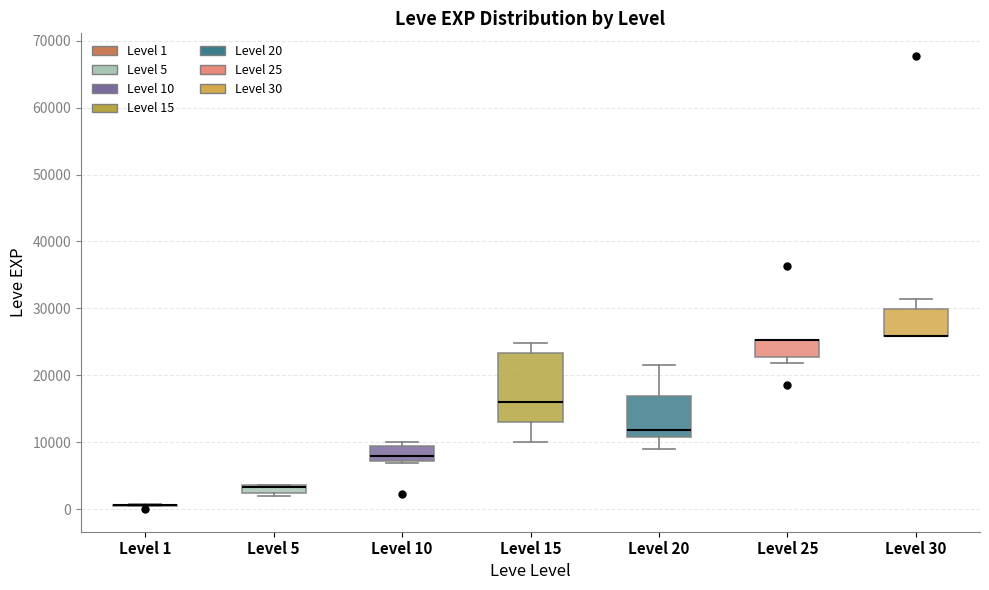

Where does the median line of the box for Level 20 sit on the y-axis? The values are not printed on the chart, so give them approximately, as read against the axis.

12000